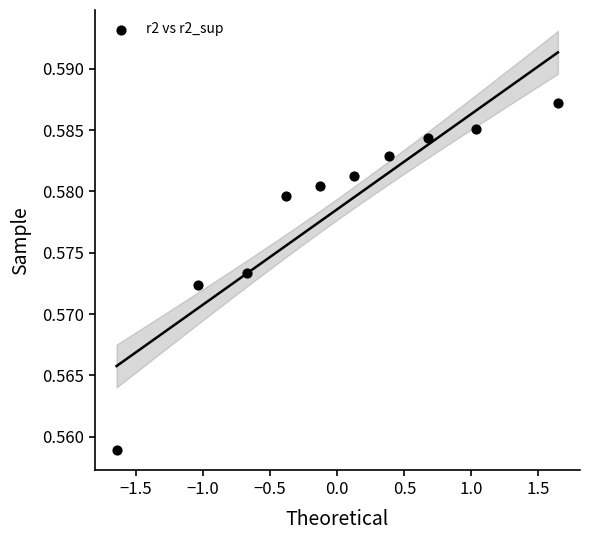

What is the range of X values (max minus min)?

3.3